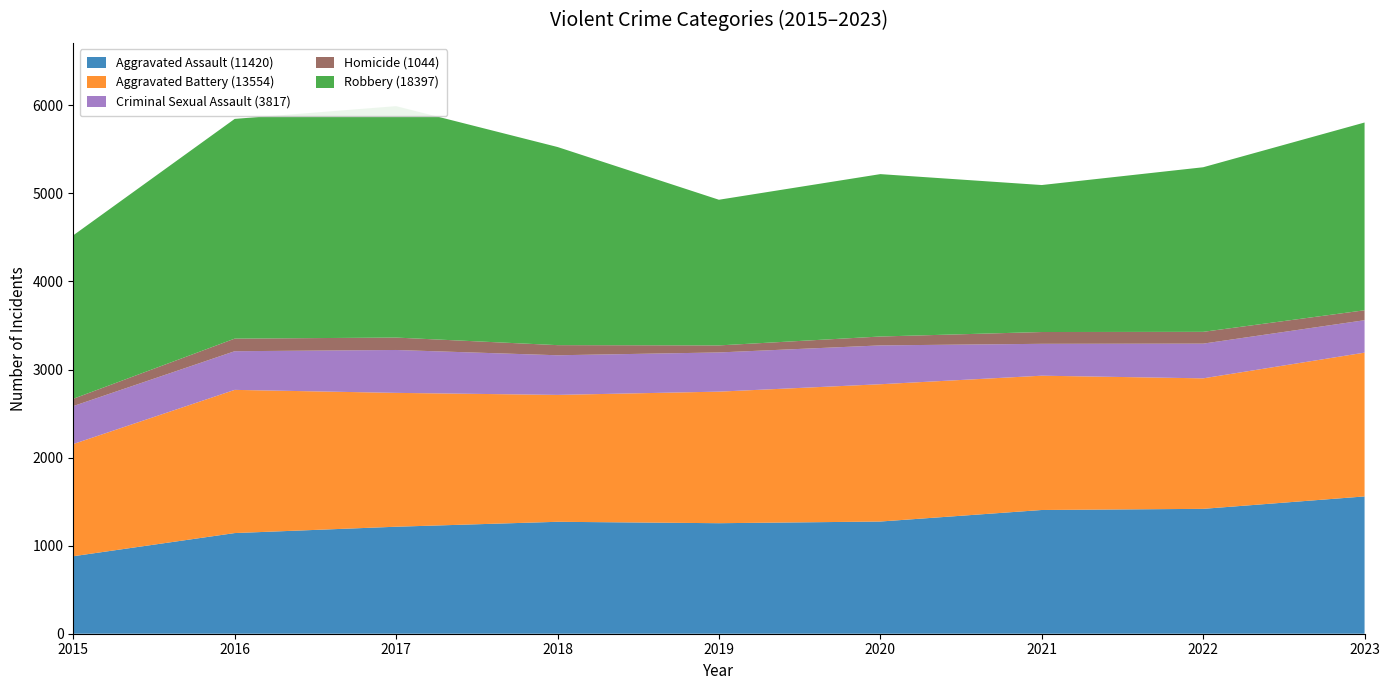

Reading left to right, what are all the values shown in this chart?

Aggravated Assault: 880	1143	1215	1271	1255	1274	1405	1418	1559
Aggravated Battery: 1274	1626	1520	1441	1494	1559	1525	1482	1633
Criminal Sexual Assault: 431	439	487	450	445	441	362	394	368
Homicide: 83	143	141	115	80	101	134	134	113
Robbery: 1856	2495	2628	2250	1654	1844	1669	1869	2132